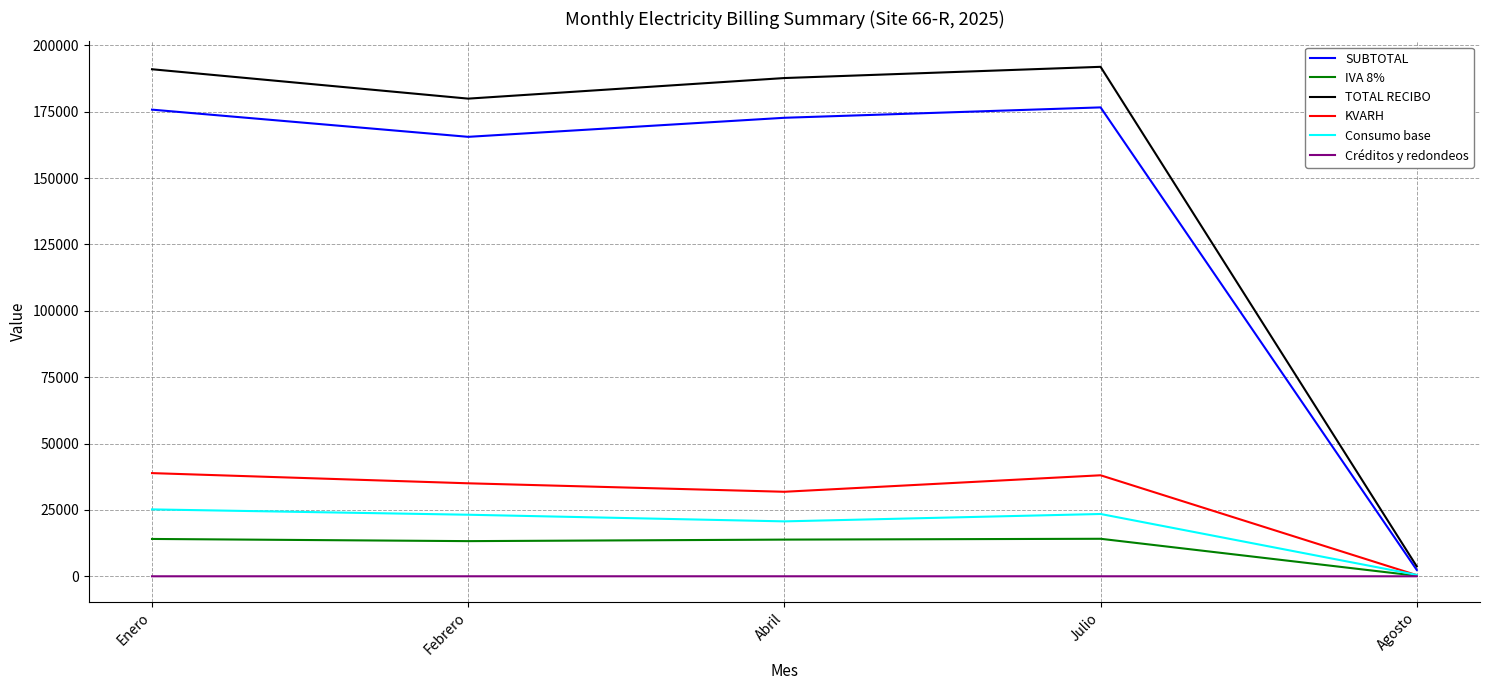

Which series has the largest total across all categories?

TOTAL RECIBO